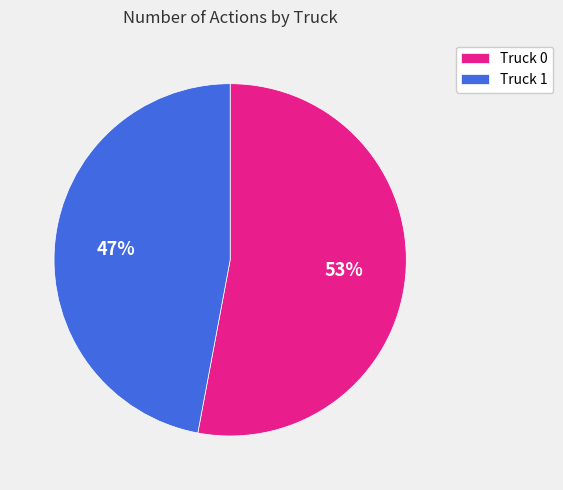

What is the smallest slice in the pie chart?

Truck 1